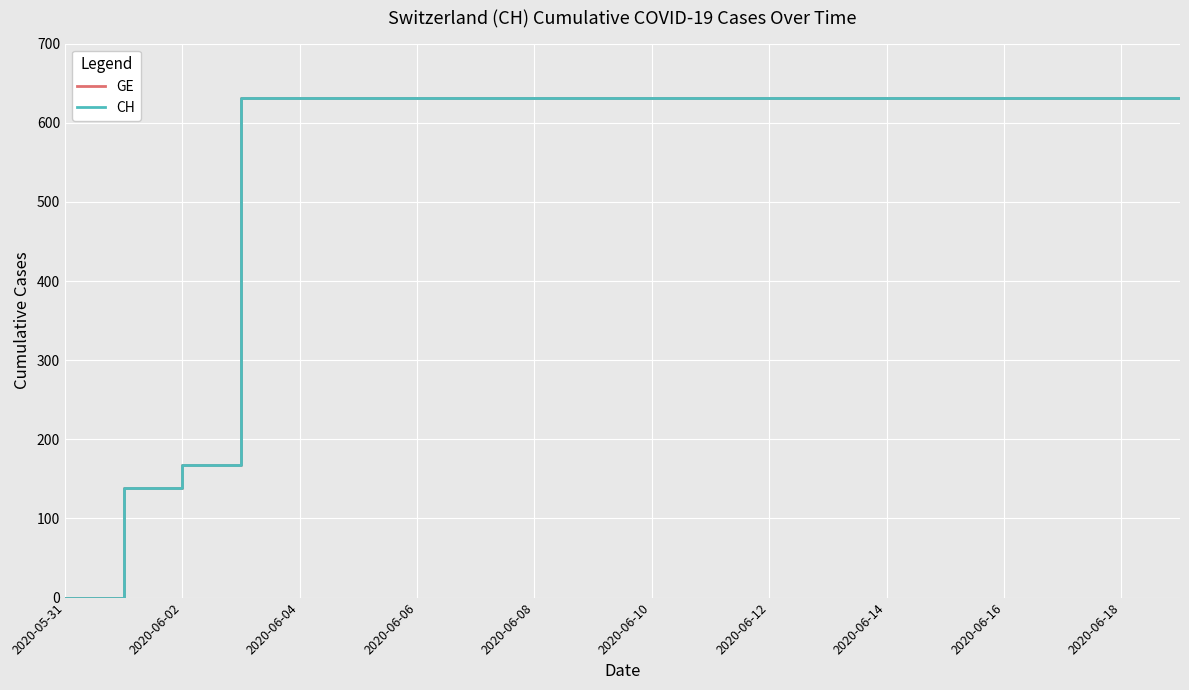

Does the chart display data point markers on the line(s)?

No